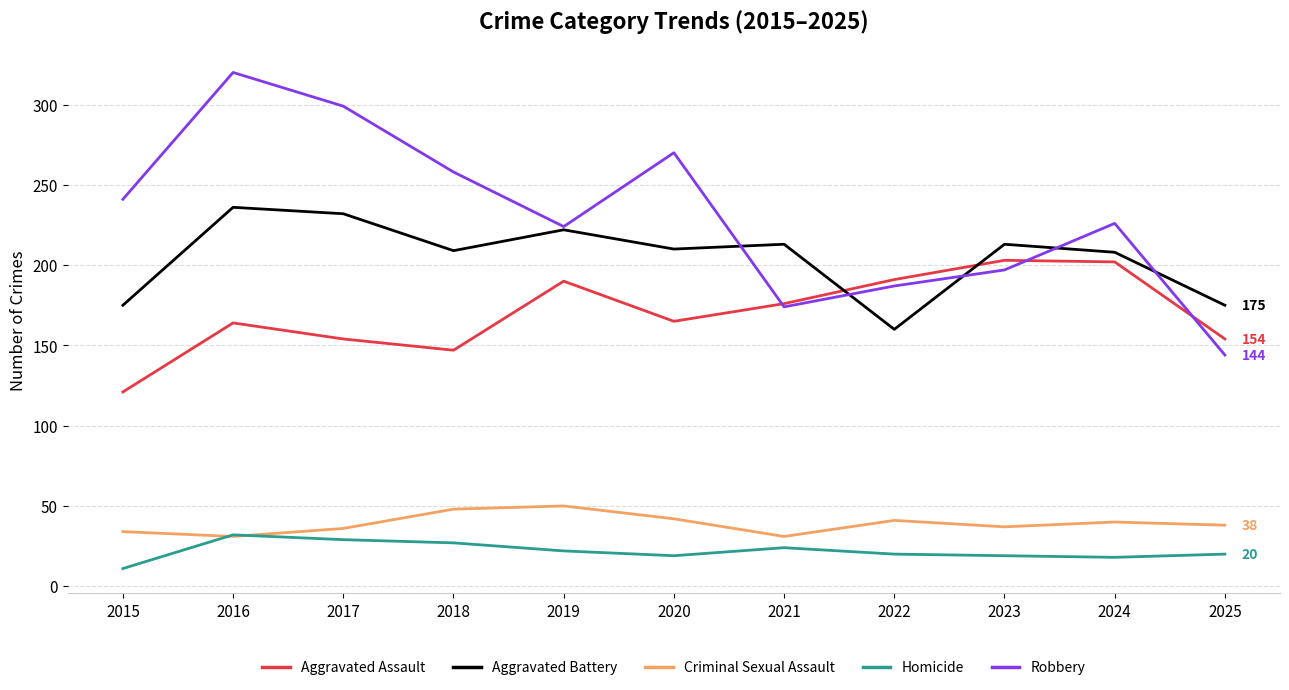

True or false: Criminal Sexual Assault and Robbery intersect in this chart.

False